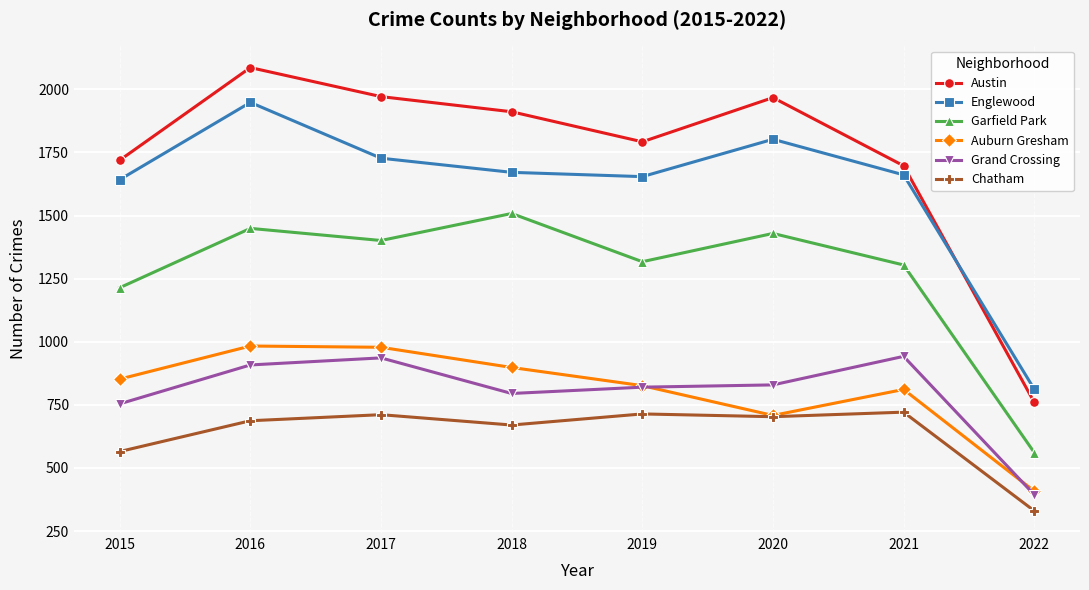

What are all the series names shown in the legend?

Austin, Englewood, Garfield Park, Auburn Gresham, Grand Crossing, Chatham